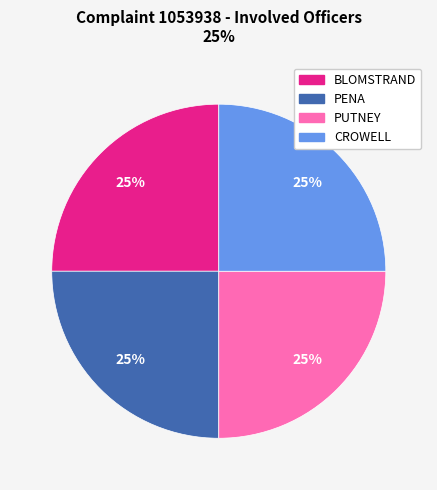

Is it true that PENA is 25% of the pie?

True